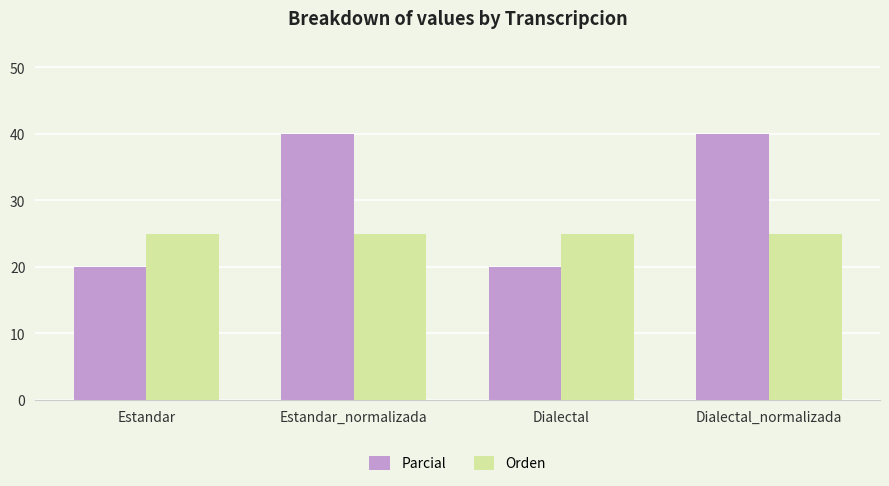

What is the value of the Orden bar at the 2nd from the left?

25.0